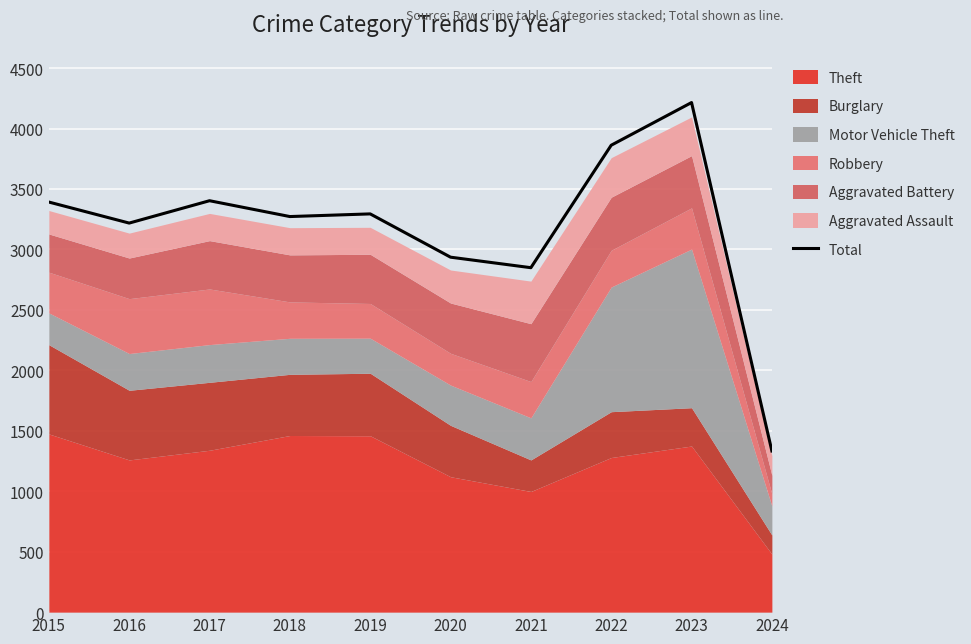

What is the value of the 7th point from the left?

2849